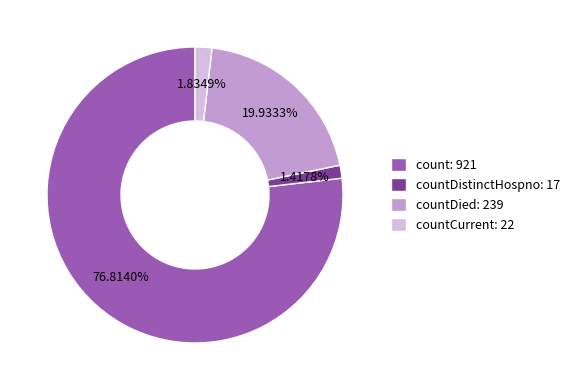

How many segments does this pie chart have?

4